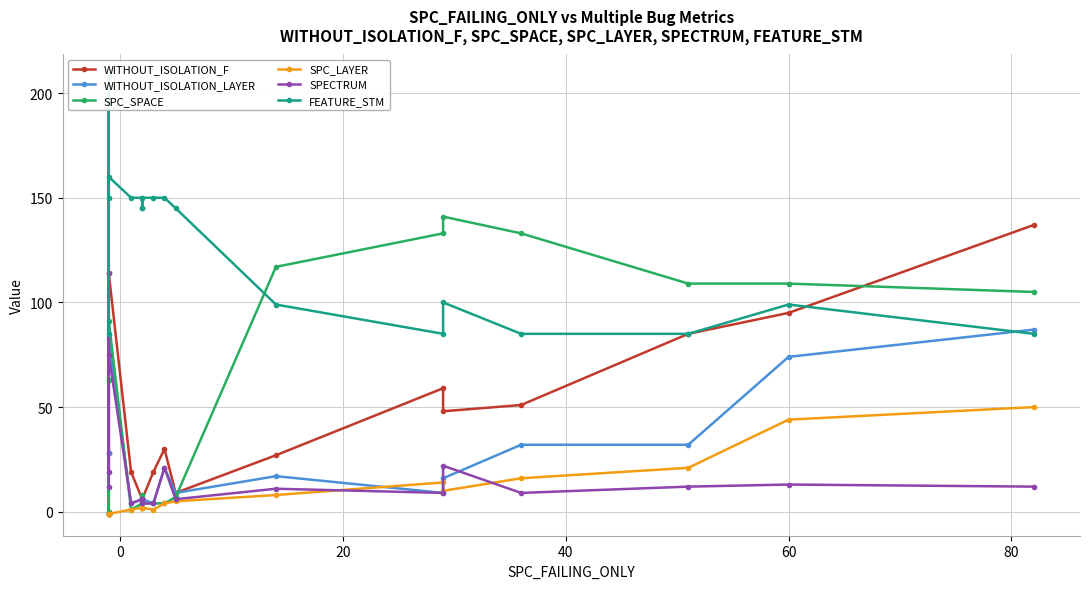

True or false: FEATURE_STM and SPECTRUM cross at least once.

False